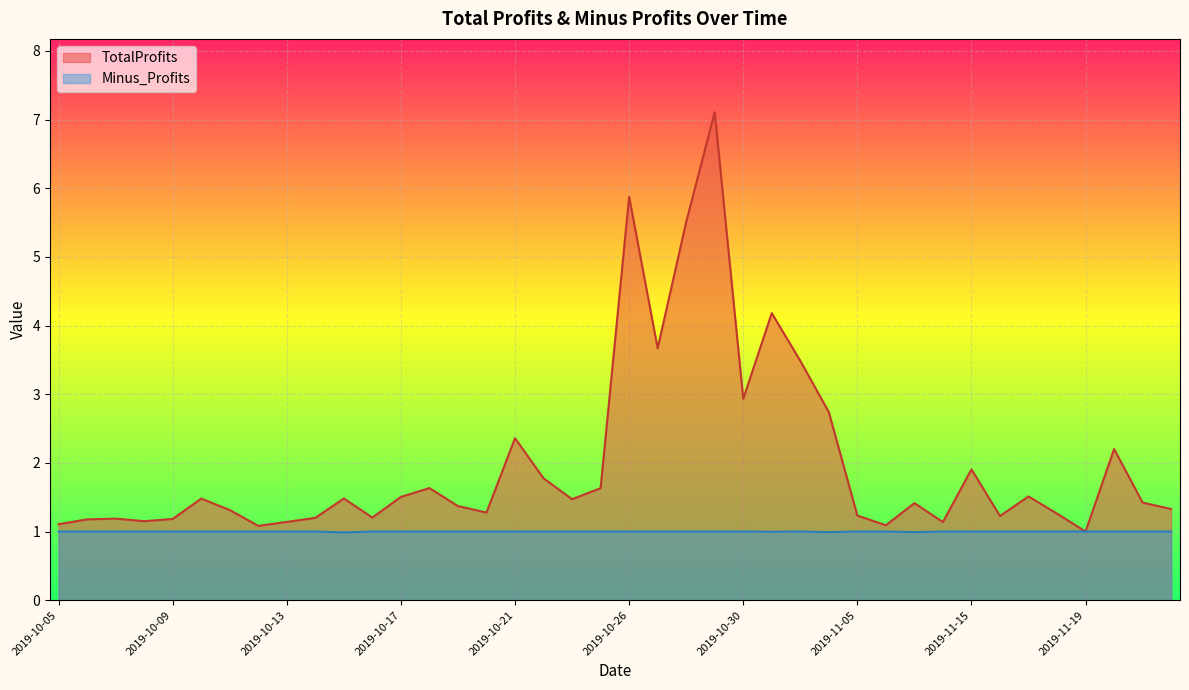

Count the Minus_Profits values in the range 1 to 2.

36